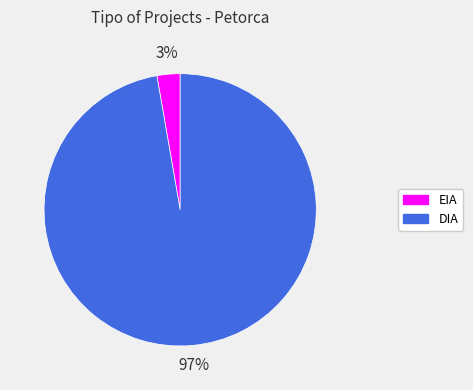

Combined, do DIA and EIA account for over 50%?

Yes